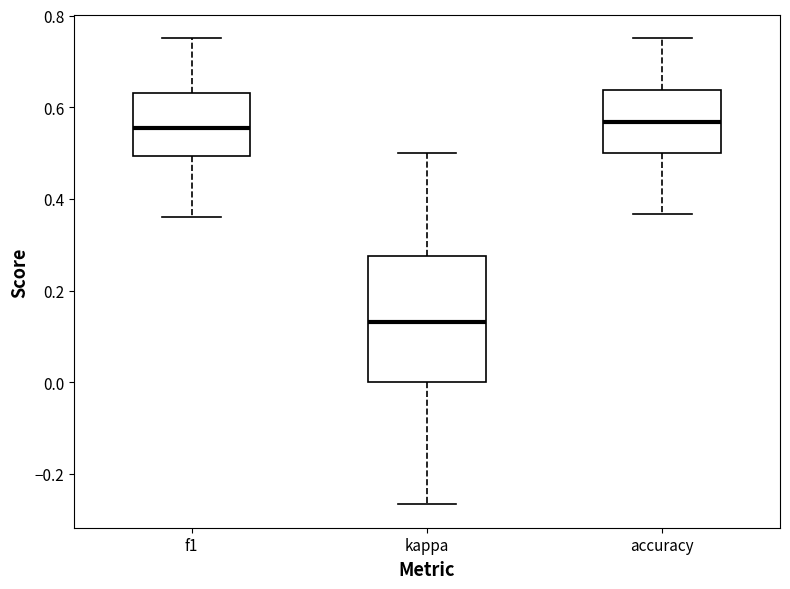

Reading left to right, transcribe this box plot: for each box, give where its median line is, the range the box spans, and where its two whiskers end, as read against the y-axis. The values are not printed on the chart, so give them approximately, as read against the axis.

f1: median 0.56, box 0.50 to 0.64, whiskers 0.36 to 0.76
kappa: median 0.14, box 0.00 to 0.28, whiskers -0.26 to 0.50
accuracy: median 0.56, box 0.50 to 0.64, whiskers 0.36 to 0.76